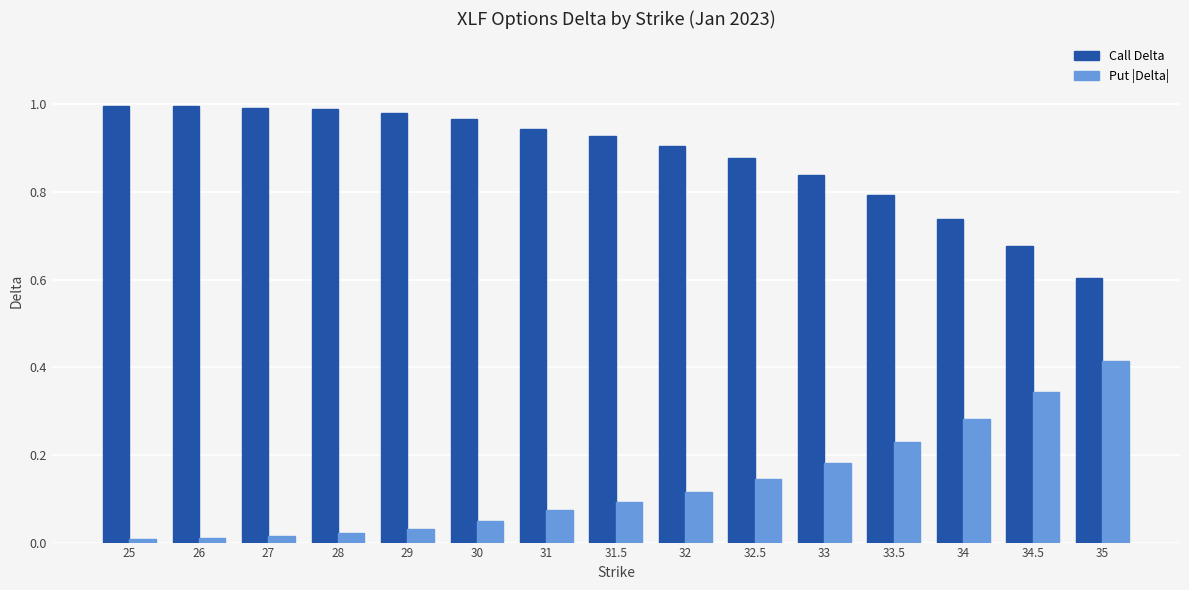

What is the lowest value of the Call Delta series?

0.6